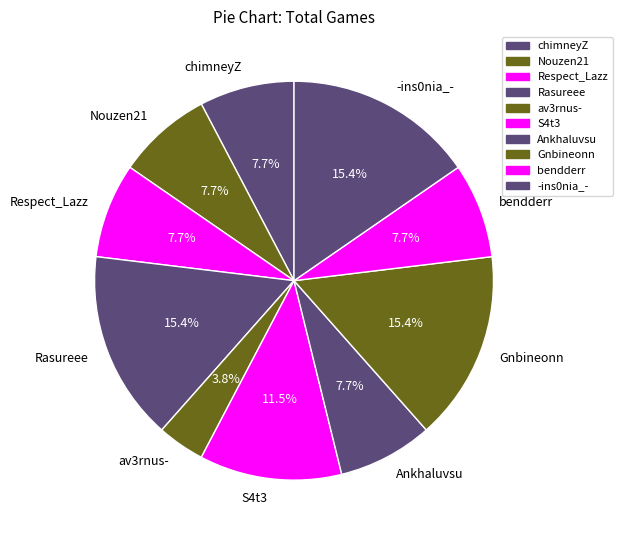

Is the sum of Gnbineonn and Nouzen21 greater than half?

No